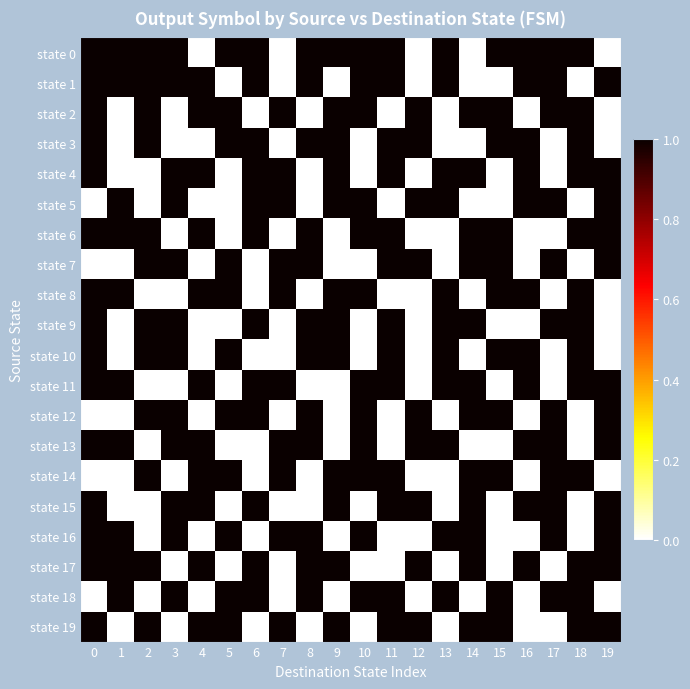

At how many categories does at least one series exceed 0?

20